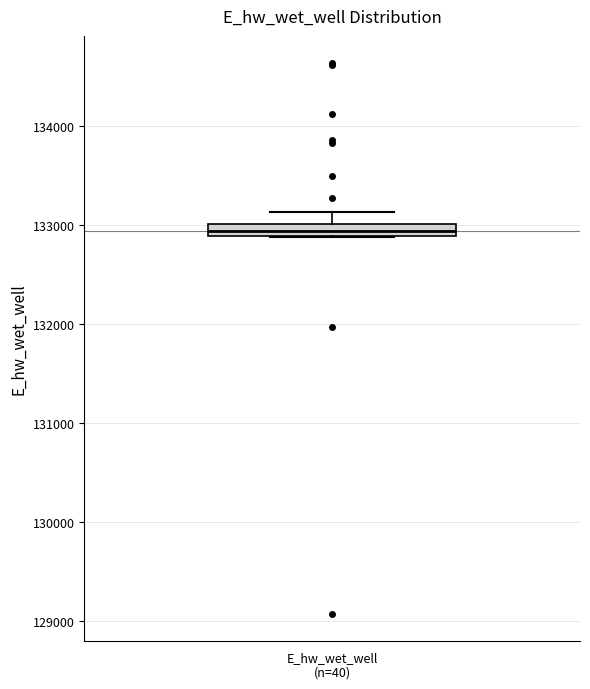

Where is the upper edge of the box for E_hw_wet_well (n=40) on the y-axis? The values are not printed on the chart, so give them approximately, as read against the axis.

133000